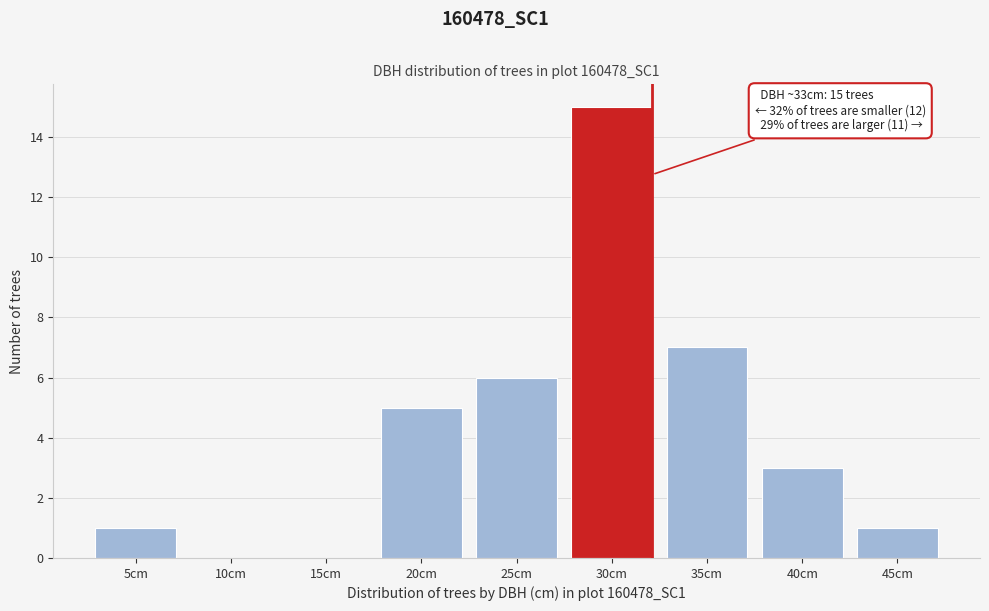

Reading left to right, extract all data points from this chart.

5cm=1	10cm=0	15cm=0	20cm=5	25cm=6	30cm=15	35cm=7	40cm=3	45cm=1